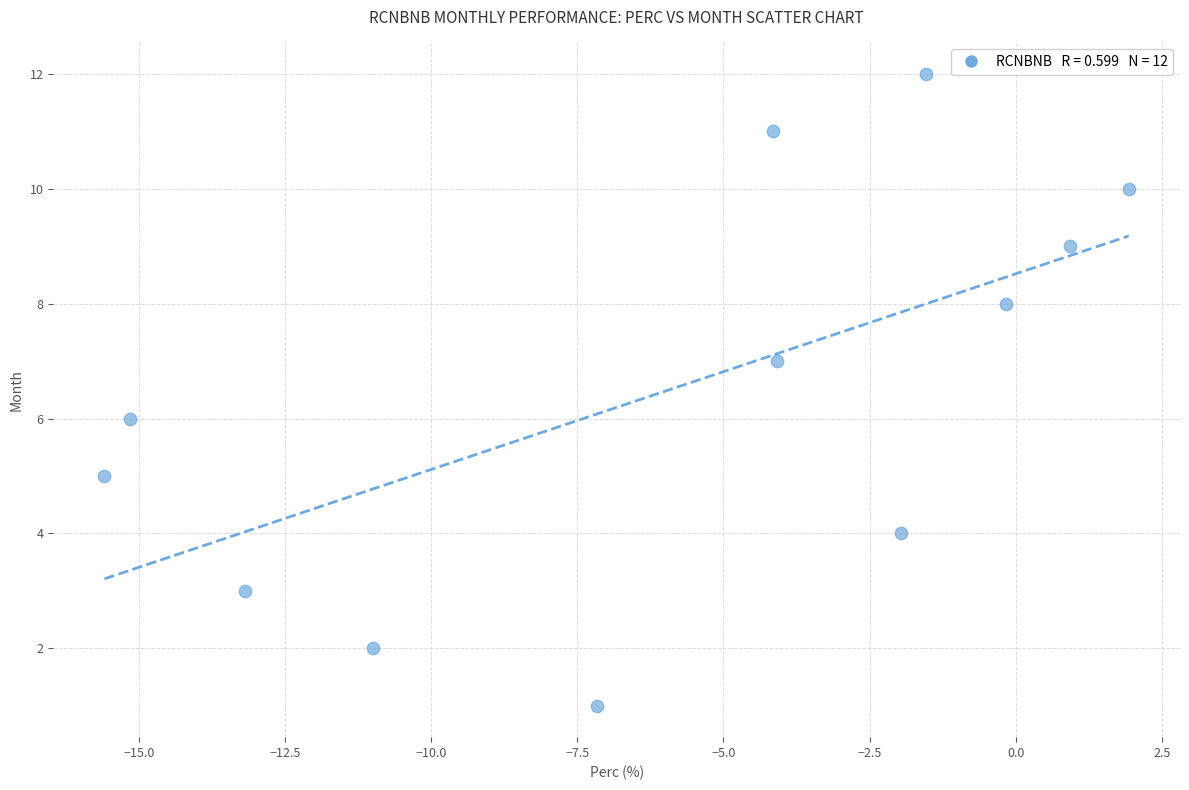

What is the range of Y values (max minus min)?

11